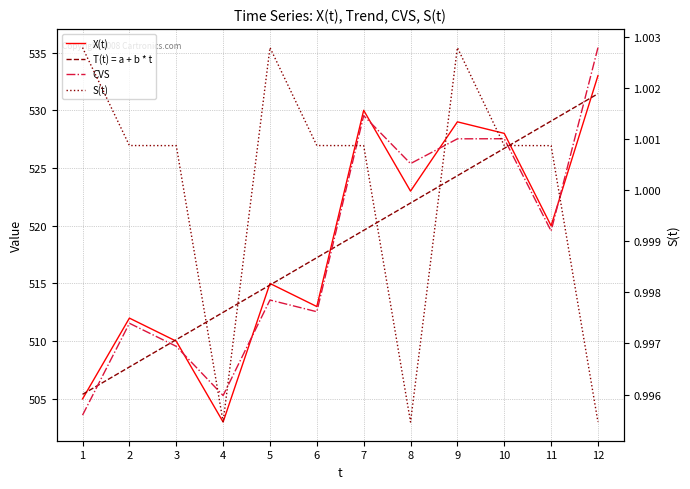

Is it true that T(t) = a + b * t equals 514.9 at 5?

True